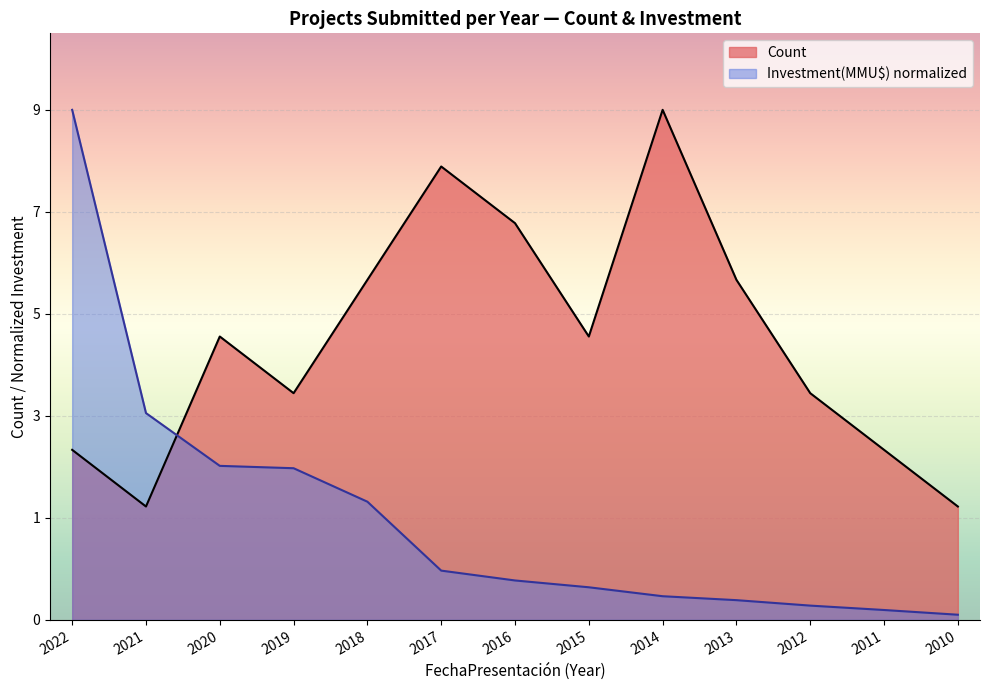

In Count, how many points are higher than both neighbors (excluding endpoints)?

3